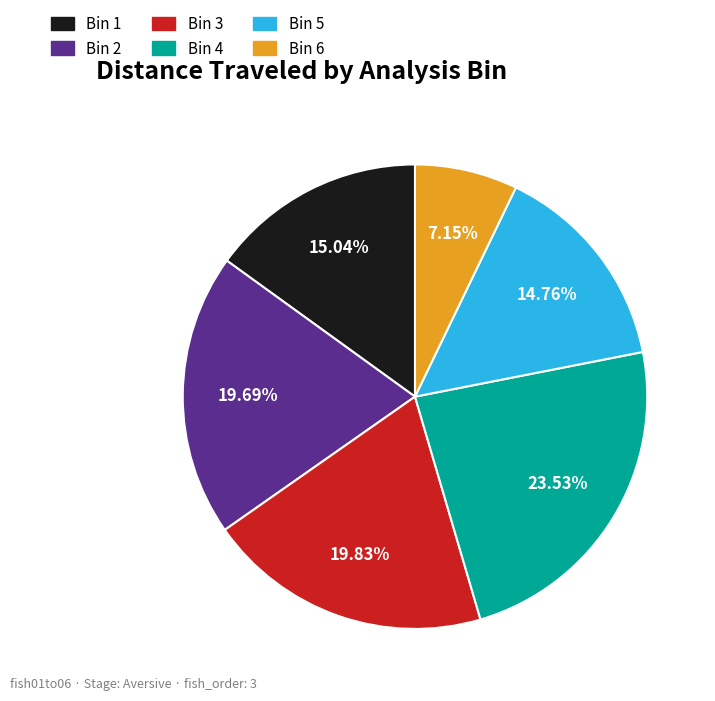

Is the sum of Bin 5 and Bin 3 greater than half?

No